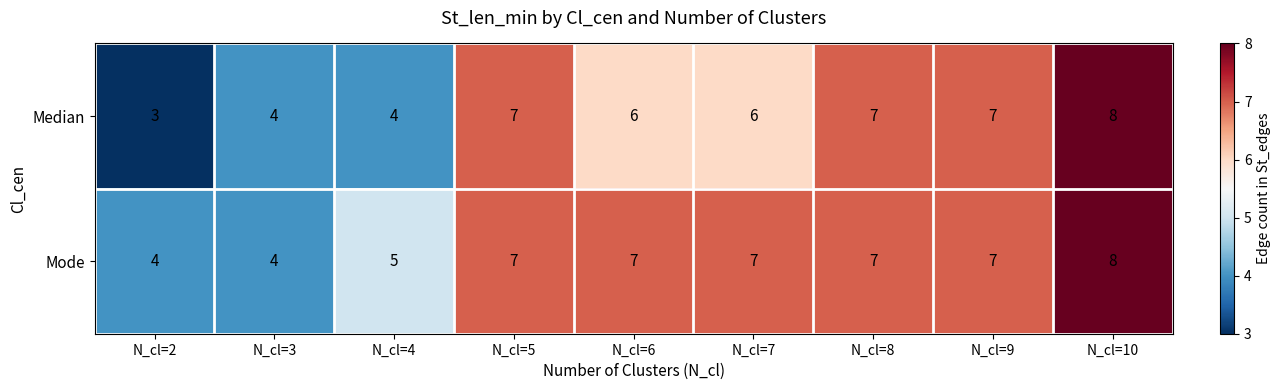

What is the average value of the Mode series?

6